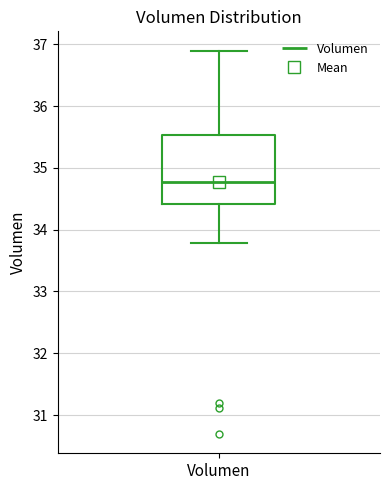

Read this box plot against the y-axis: the position of the median line, the range covered by the box, and the ends of both whiskers. The values are not printed on the chart, so give them approximately, as read against the axis.

median 34.8, box 34.4 to 35.5, whiskers 33.8 to 36.9